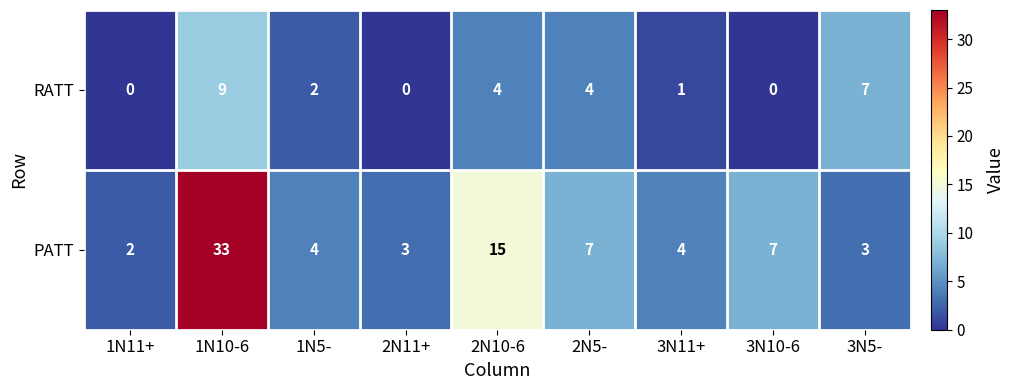

What is the spread (max minus min) of values at 1N11+?

2